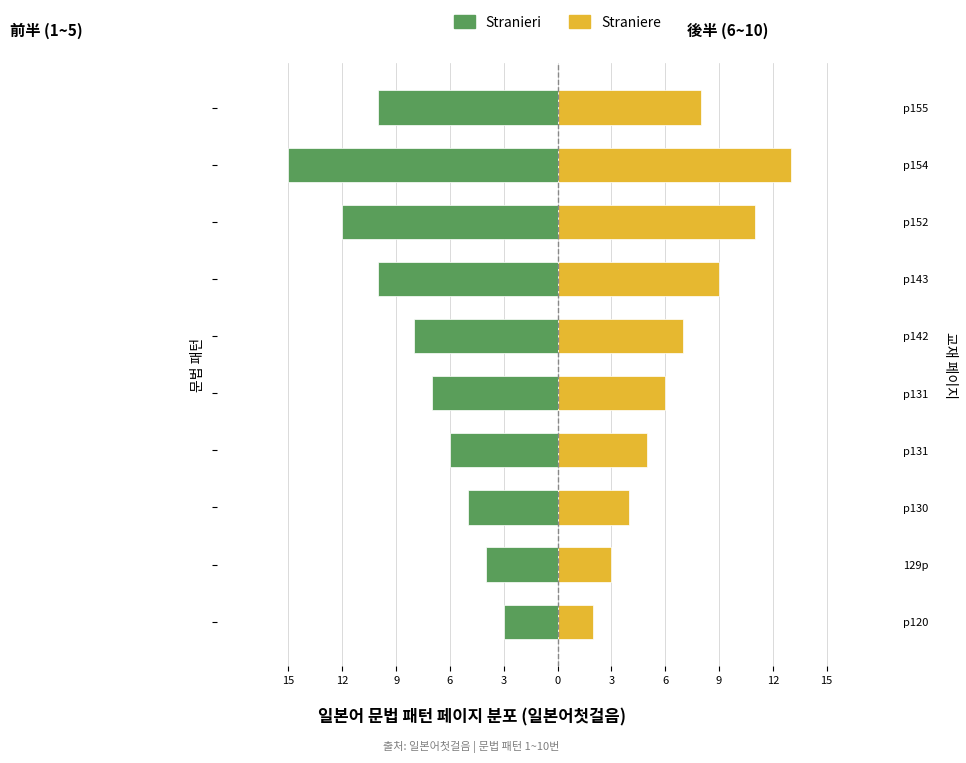

What are all the series names shown in the legend?

Stranieri, Straniere